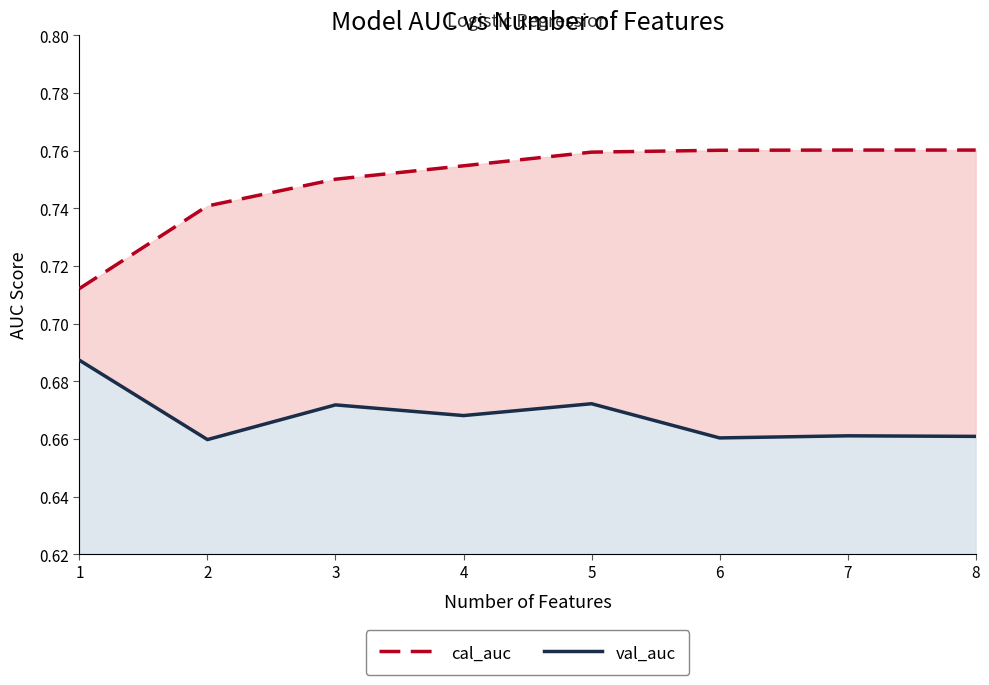

List the series in order of their peak value, highest first.

cal_auc, val_auc